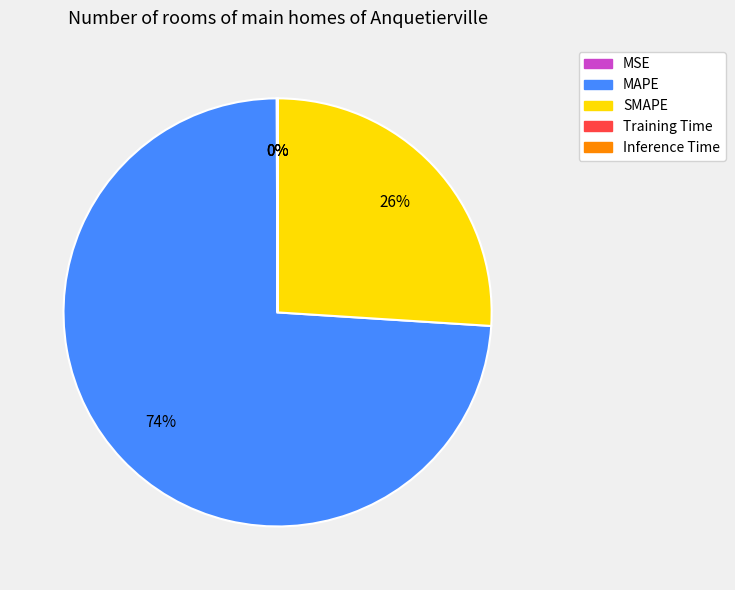

Which slice represents more than half of the pie?

MAPE